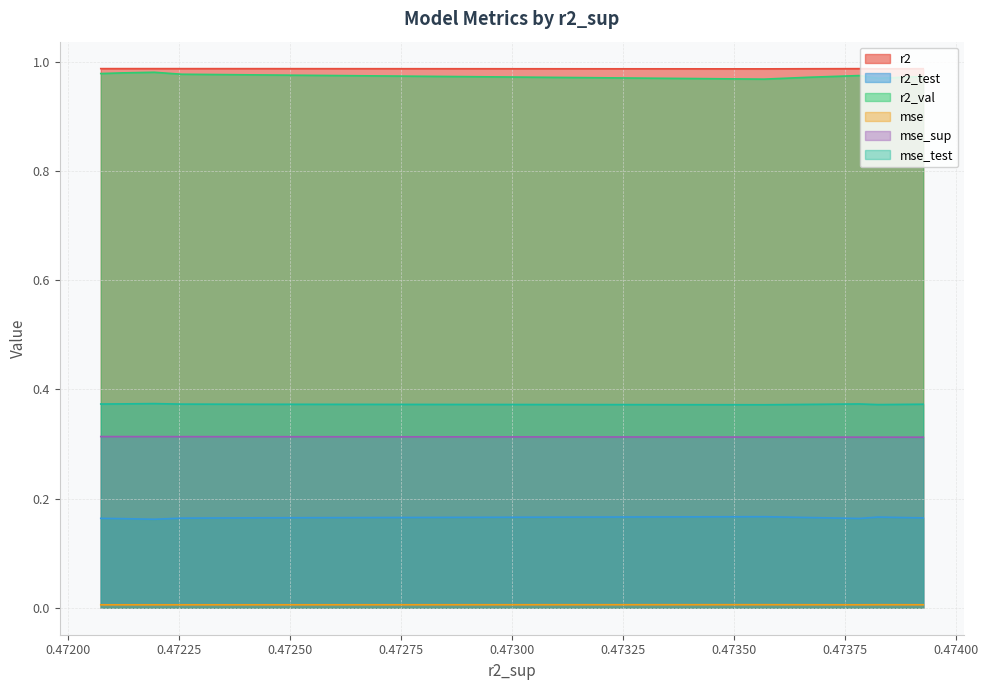

True or false: r2_test and mse cross at least once.

False